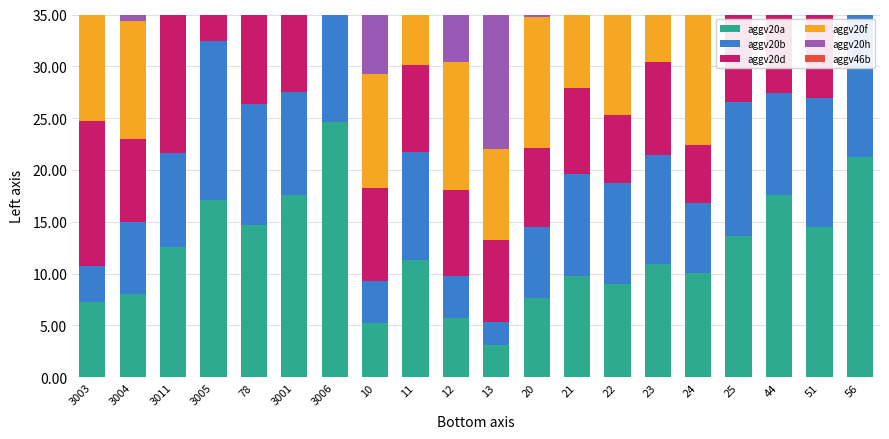

Which has a higher value, 22 or 3005?

3005